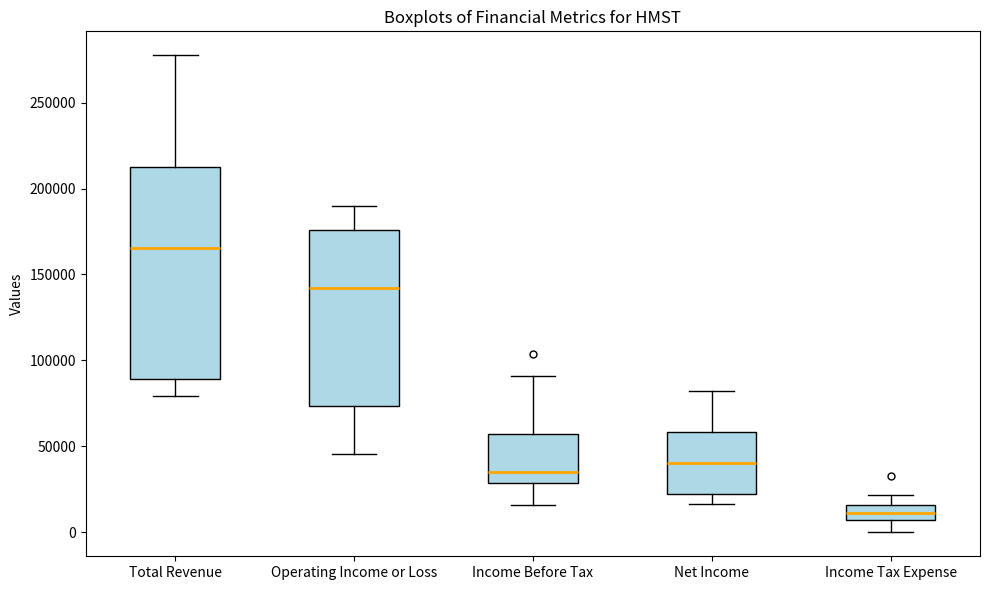

Reading left to right, transcribe this box plot: for each box, give where its median line is, the range the box spans, and where its two whiskers end, as read against the y-axis. The values are not printed on the chart, so give them approximately, as read against the axis.

Total Revenue: median 165000, box 90000 to 210000, whiskers 80000 to 280000
Operating Income or Loss: median 140000, box 75000 to 175000, whiskers 45000 to 190000
Income Before Tax: median 35000, box 30000 to 55000, whiskers 15000 to 90000
Net Income: median 40000, box 20000 to 60000, whiskers 15000 to 80000
Income Tax Expense: median 10000, box 5000 to 15000, whiskers 0 to 20000